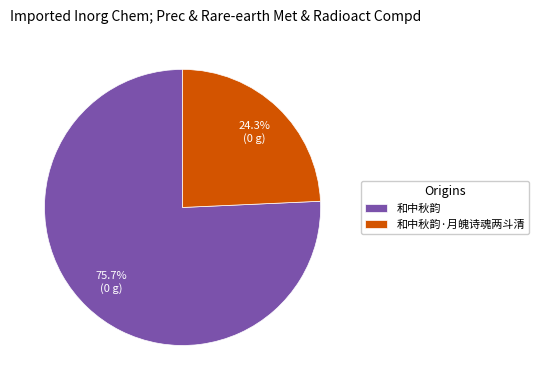

Is the sum of 和中秋韵·月魄诗魂两斗清 and 和中秋韵 greater than half?

Yes